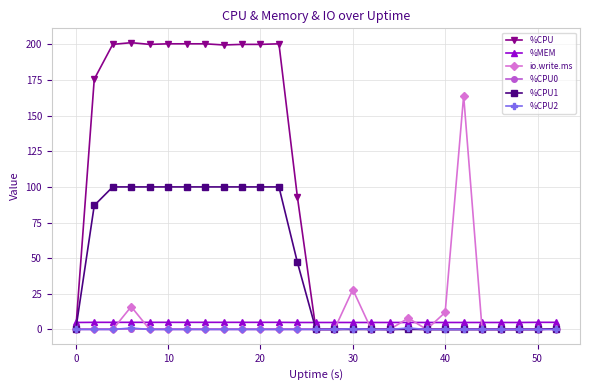

Which series has the largest range (max minus min)?

%CPU